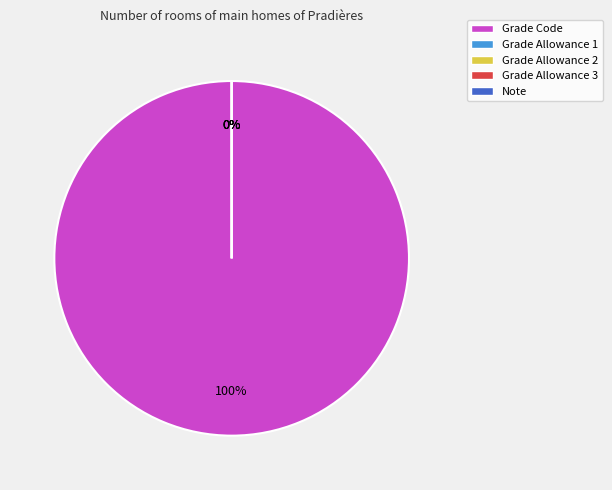

Count the number of slices in the pie.

5